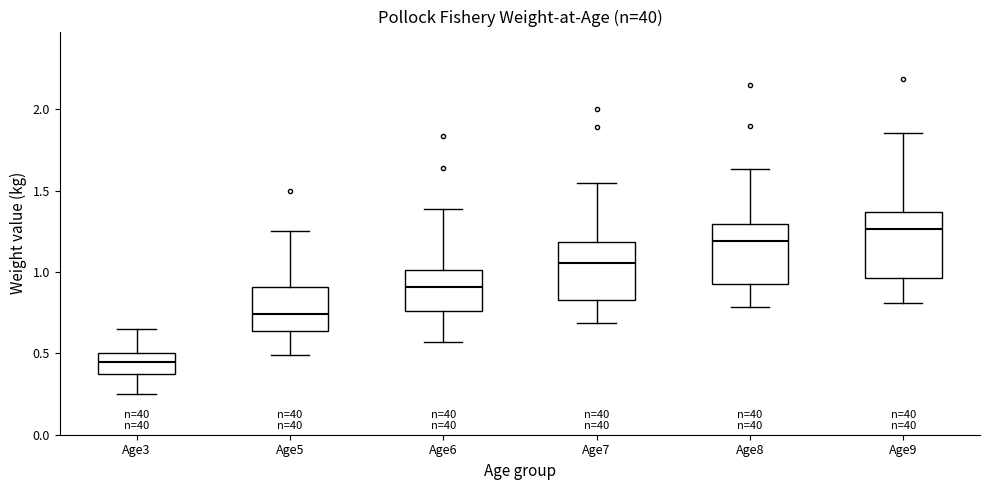

What is the approximate value of Age9 at 10?

1.0